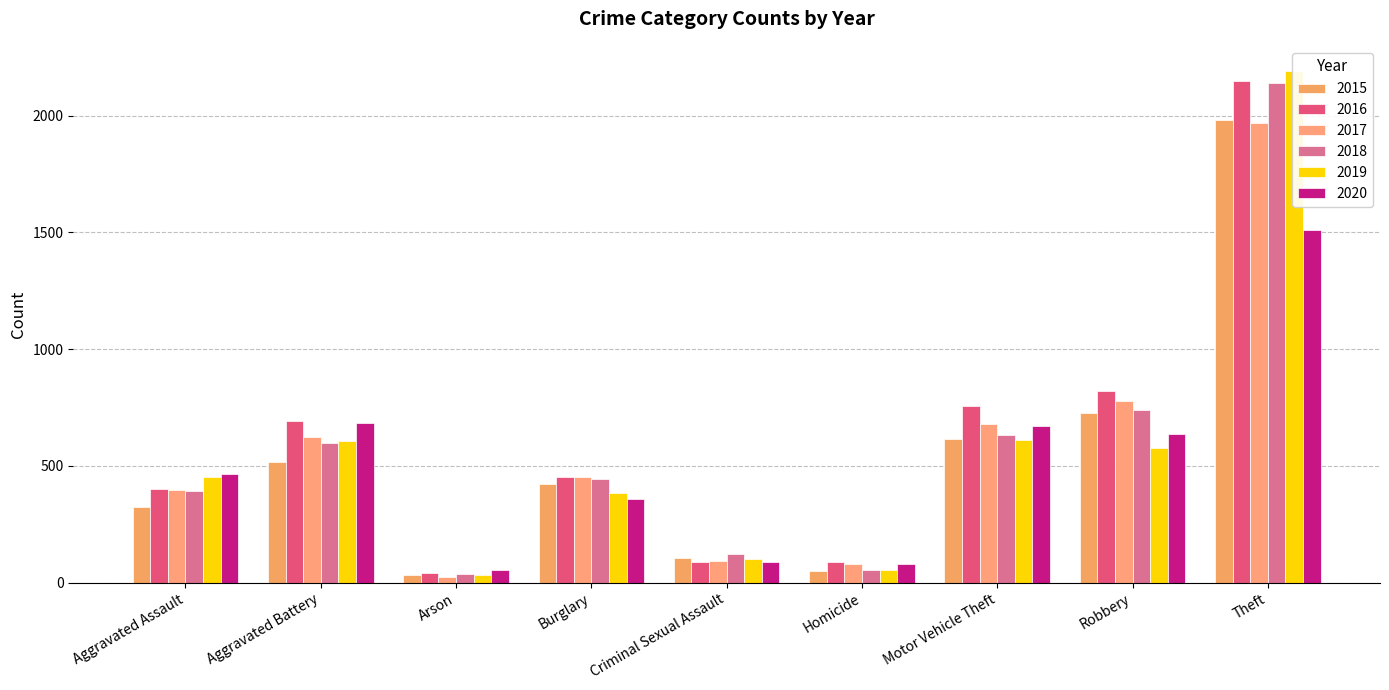

What is the value of the 2020 bar at the 5th from the left?

89